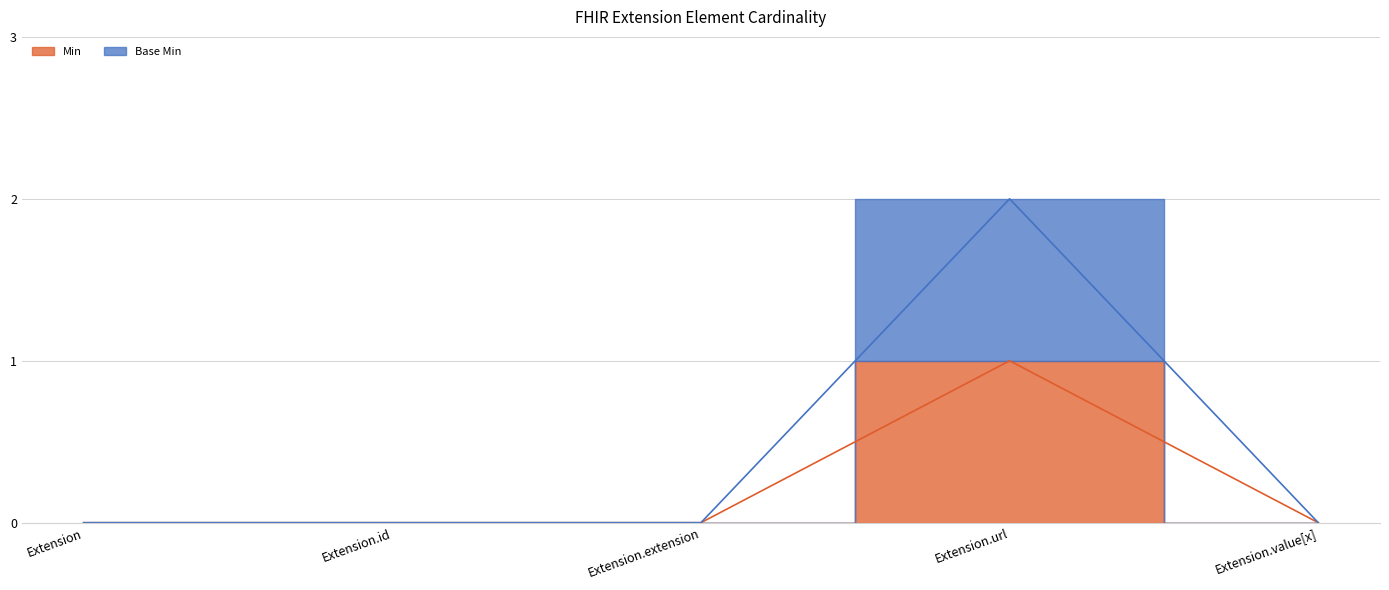

True or false: Min and Base Min cross at least once.

False